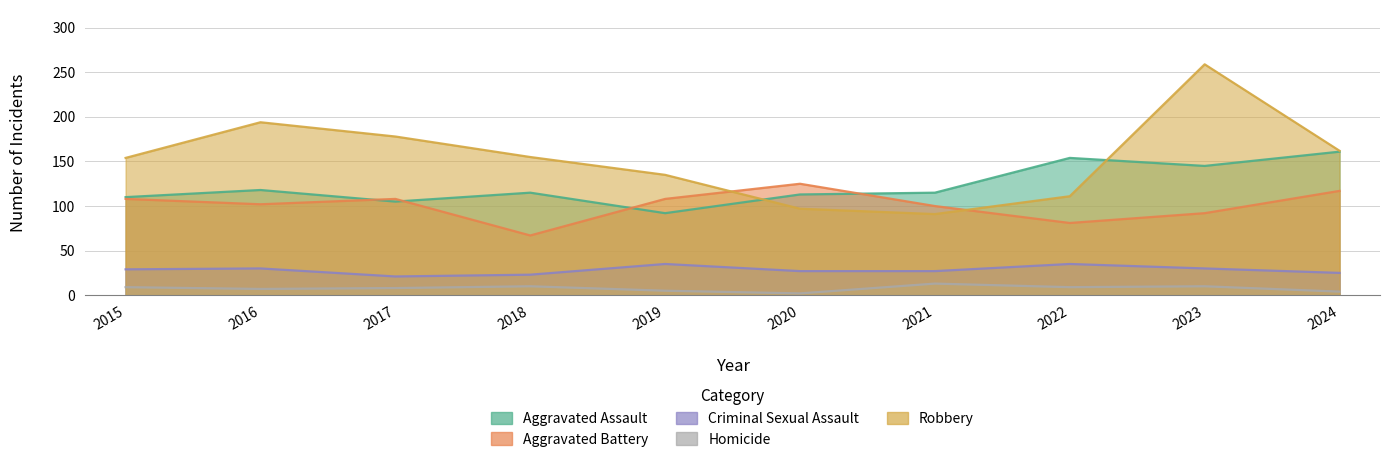

How many interior local valleys does the Robbery series have?

1